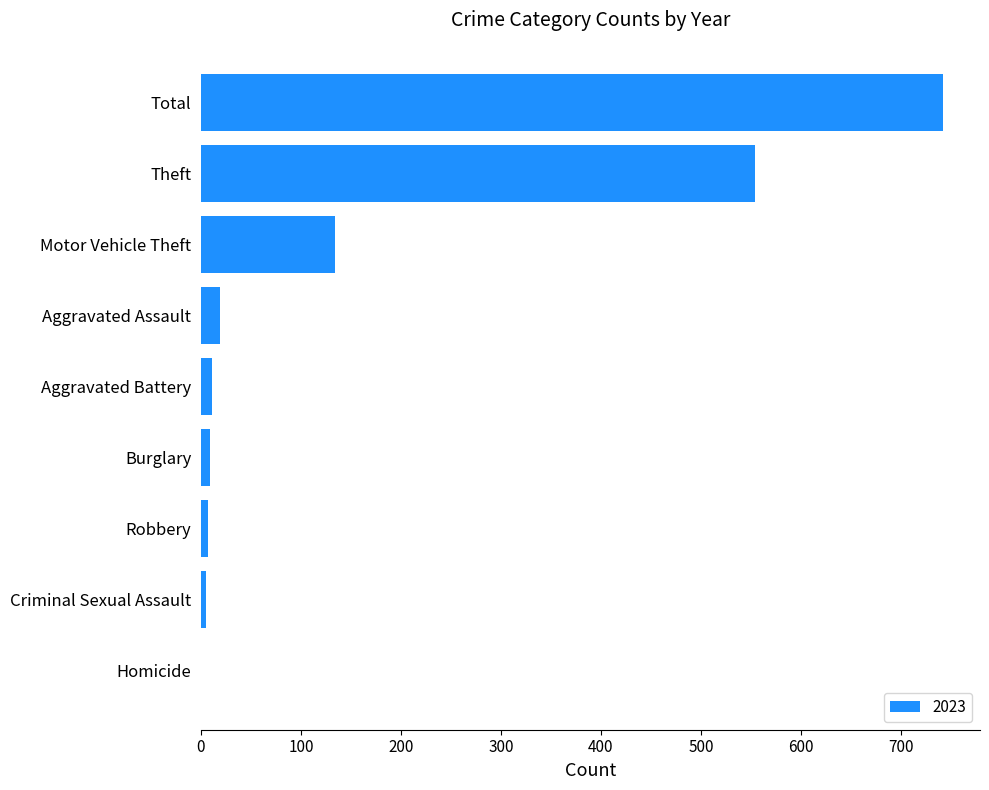

Does the chart contain stacked bars?

No